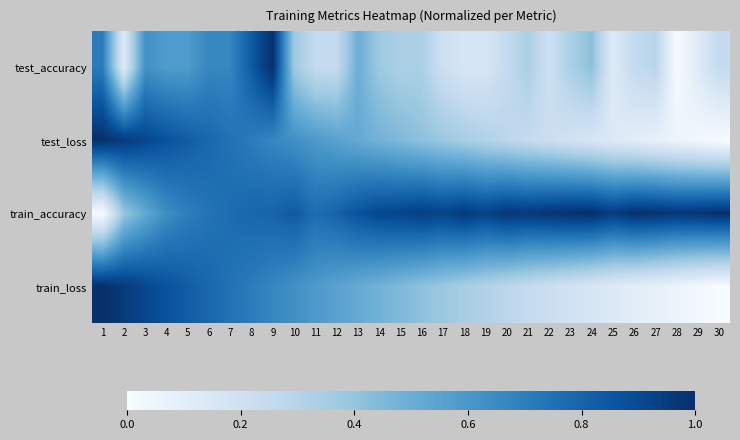

Reading left to right, transcribe all the data shown in this chart.

test_accuracy: 1=0.7	2=0.1	3=0.6	4=0.6	5=0.6	6=0.7	7=0.7	8=0.8	9=1.0	10=0.4	11=0.3	12=0.3	13=0.5	14=0.4	15=0.3	16=0.3	17=0.2	18=0.2	19=0.2	20=0.3	21=0.3	22=0.2	23=0.3	24=0.4	25=0.1	26=0.3	27=0.3	28=0.0	29=0.1	30=0.3
test_loss: 1=1.0	2=1.0	3=0.9	4=0.9	5=0.8	6=0.8	7=0.7	8=0.7	9=0.7	10=0.6	11=0.6	12=0.6	13=0.5	14=0.5	15=0.4	16=0.4	17=0.4	18=0.3	19=0.3	20=0.3	21=0.3	22=0.2	23=0.2	24=0.2	25=0.1	26=0.1	27=0.1	28=0.1	29=0.0	30=0.0
train_accuracy: 1=0.0	2=0.4	3=0.5	4=0.6	5=0.7	6=0.7	7=0.8	8=0.8	9=0.8	10=0.8	11=0.8	12=0.8	13=0.9	14=0.9	15=0.9	16=0.9	17=0.9	18=1.0	19=0.9	20=1.0	21=1.0	22=1.0	23=1.0	24=1.0	25=1.0	26=1.0	27=1.0	28=1.0	29=1.0	30=1.0
train_loss: 1=1.0	2=1.0	3=0.9	4=0.9	5=0.8	6=0.8	7=0.7	8=0.7	9=0.7	10=0.6	11=0.6	12=0.6	13=0.5	14=0.5	15=0.4	16=0.4	17=0.4	18=0.3	19=0.3	20=0.3	21=0.3	22=0.2	23=0.2	24=0.2	25=0.1	26=0.1	27=0.1	28=0.1	29=0.0	30=0.0